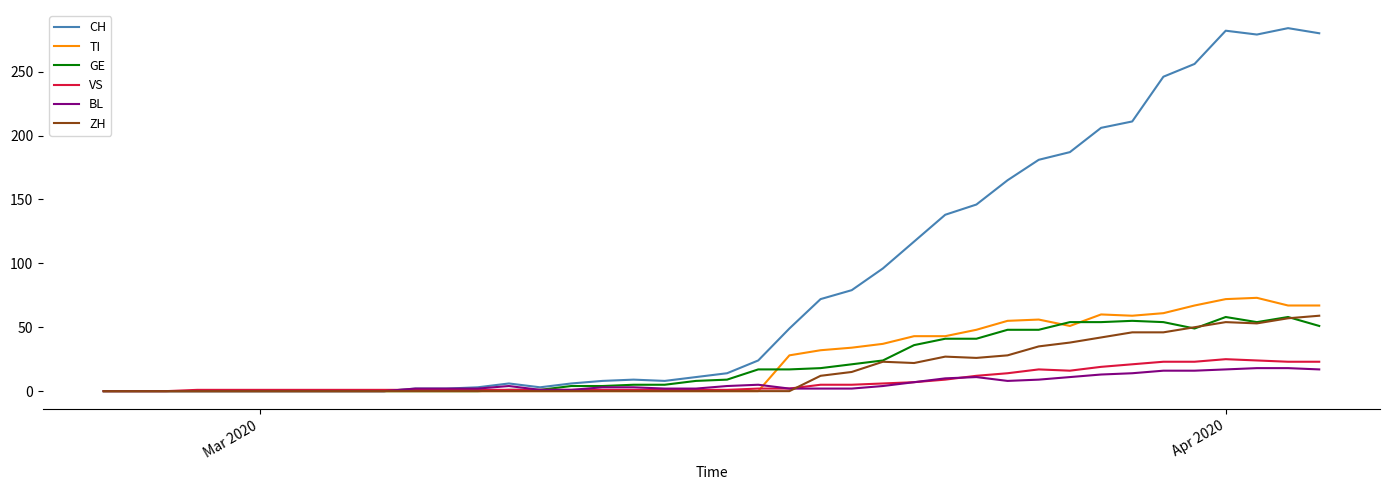

Which series has the widest spread of values?

CH